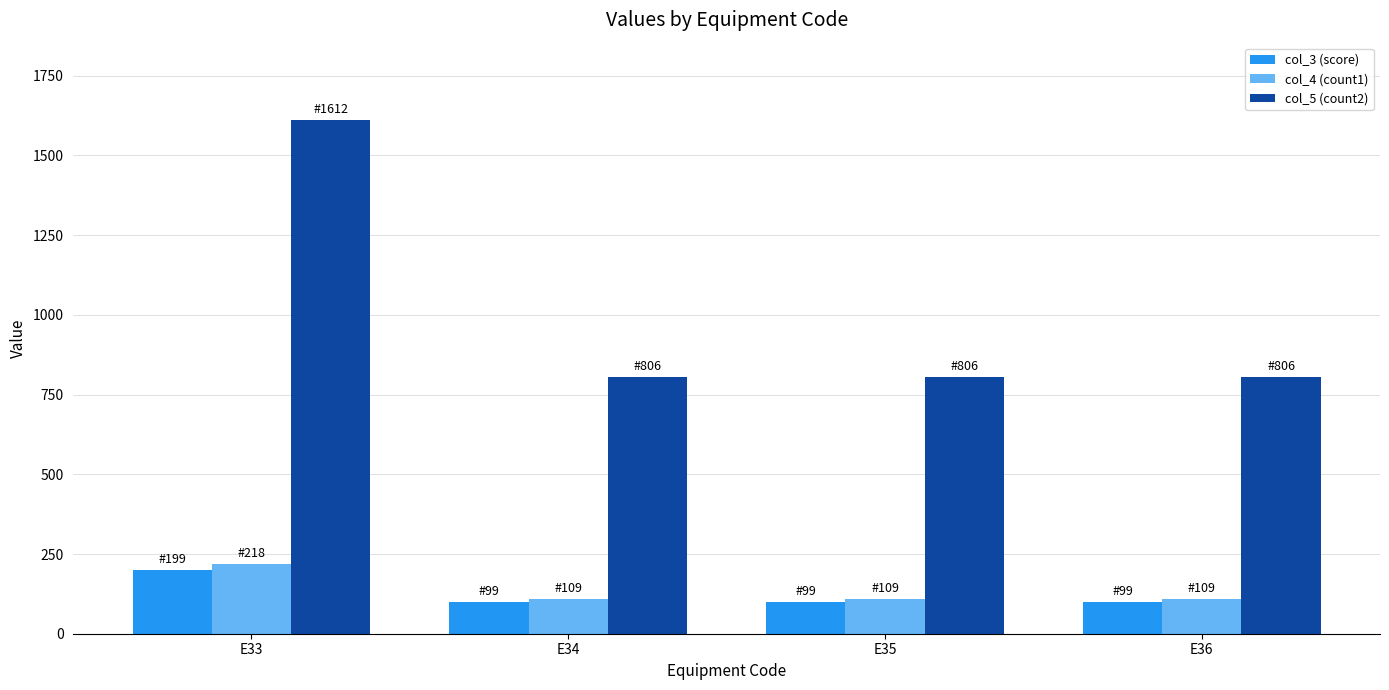

At which label does col_4 (count1) reach its peak?

E33